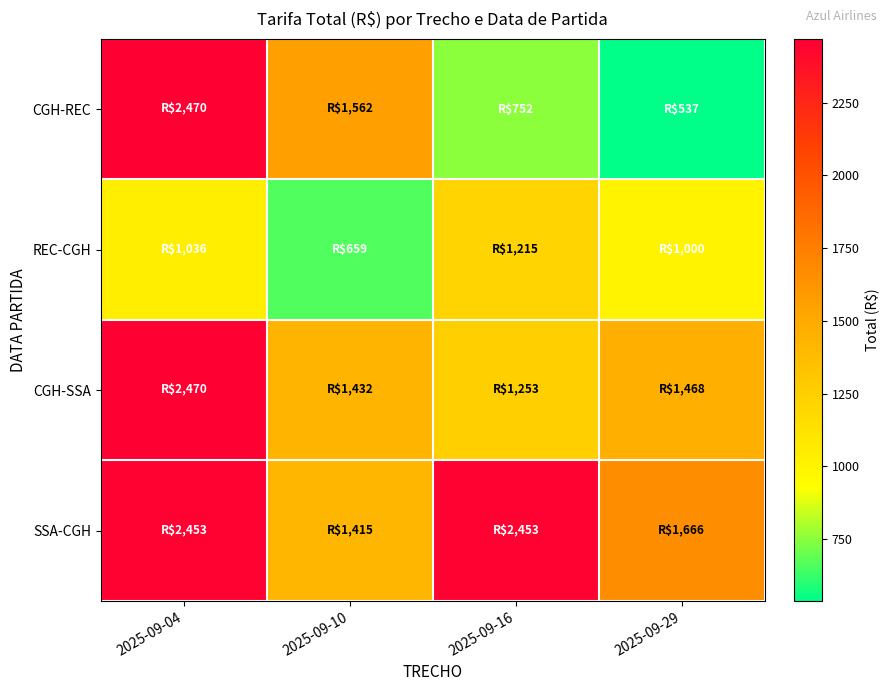

Reading left to right, what are all the values shown in this chart?

CGH-REC: 2025-09-04=2469.9	2025-09-10=1562.4	2025-09-16=751.5	2025-09-29=536.7
REC-CGH: 2025-09-04=1036.2	2025-09-10=659.0	2025-09-16=1215.2	2025-09-29=1000.4
CGH-SSA: 2025-09-04=2469.9	2025-09-10=1431.7	2025-09-16=1252.7	2025-09-29=1467.5
SSA-CGH: 2025-09-04=2453.2	2025-09-10=1415.0	2025-09-16=2453.2	2025-09-29=1665.7